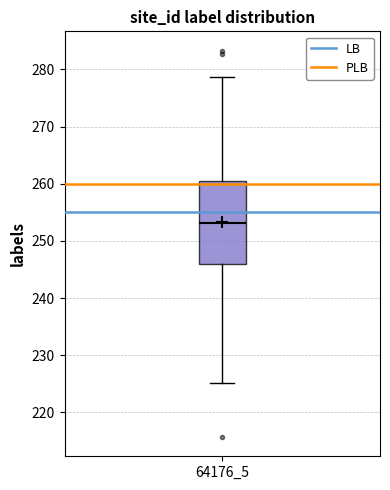

Read this box plot against the y-axis: the position of the median line, the range covered by the box, and the ends of both whiskers. The values are not printed on the chart, so give them approximately, as read against the axis.

median 253, box 246 to 260, whiskers 225 to 279